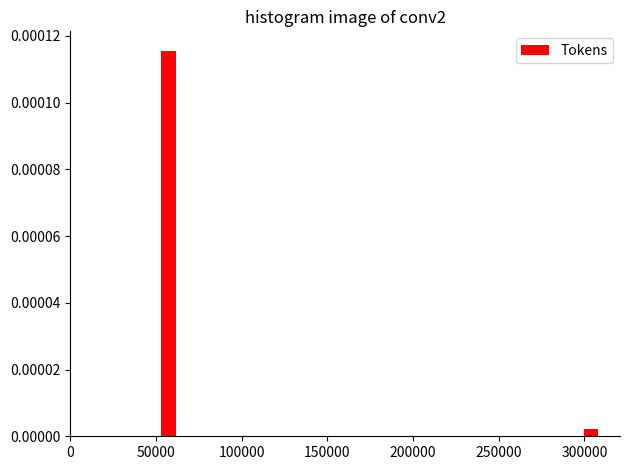

Around what value on the x-axis is the tallest bar? Give the approximate position of its centre, as read against the axis.

60000